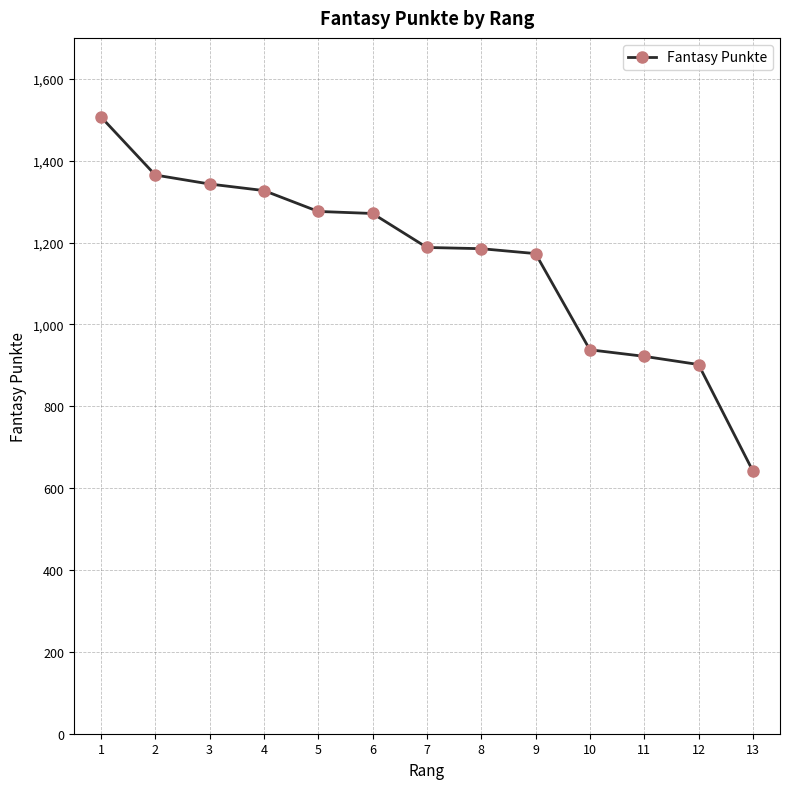

Approximately how many times larger is the value at 2 compared to 9?

1.2